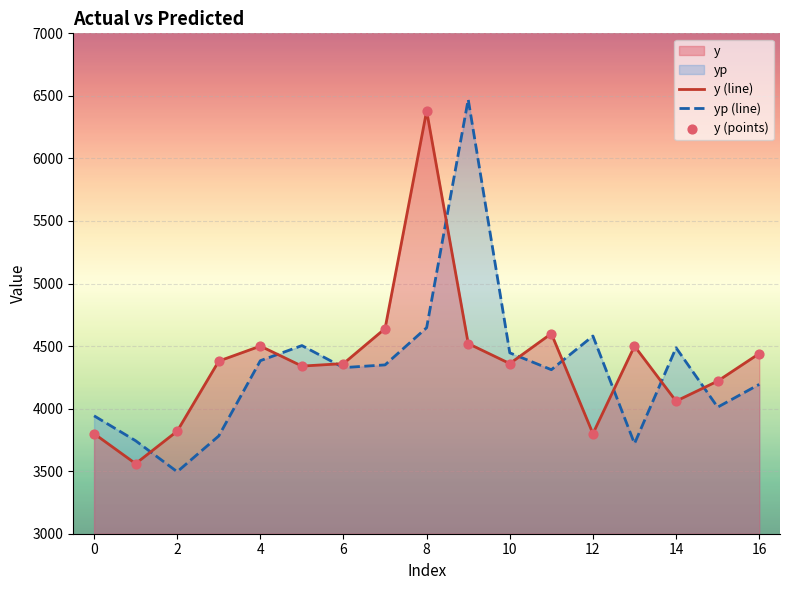

What is the highest value of the yp (line) series?

6471.6